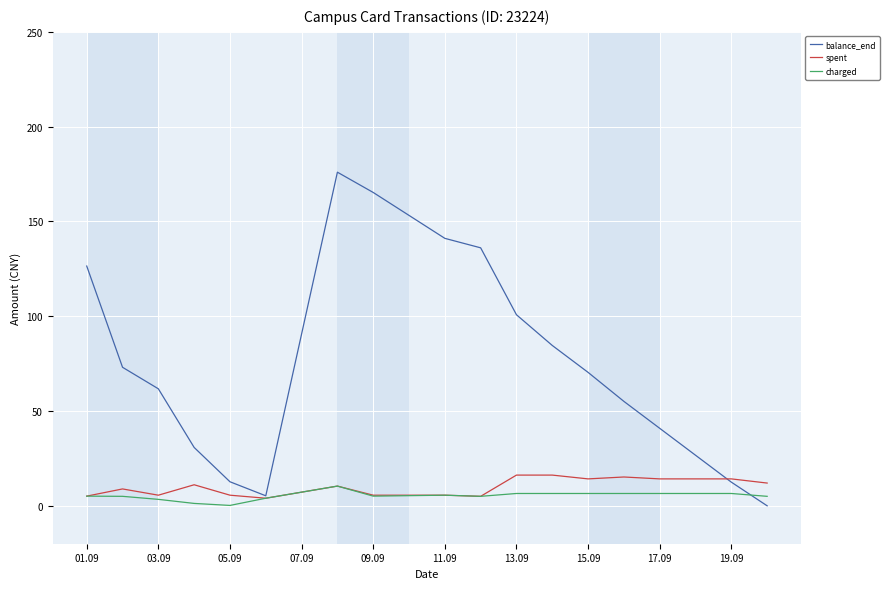

Which series has the largest total across all categories?

balance_end